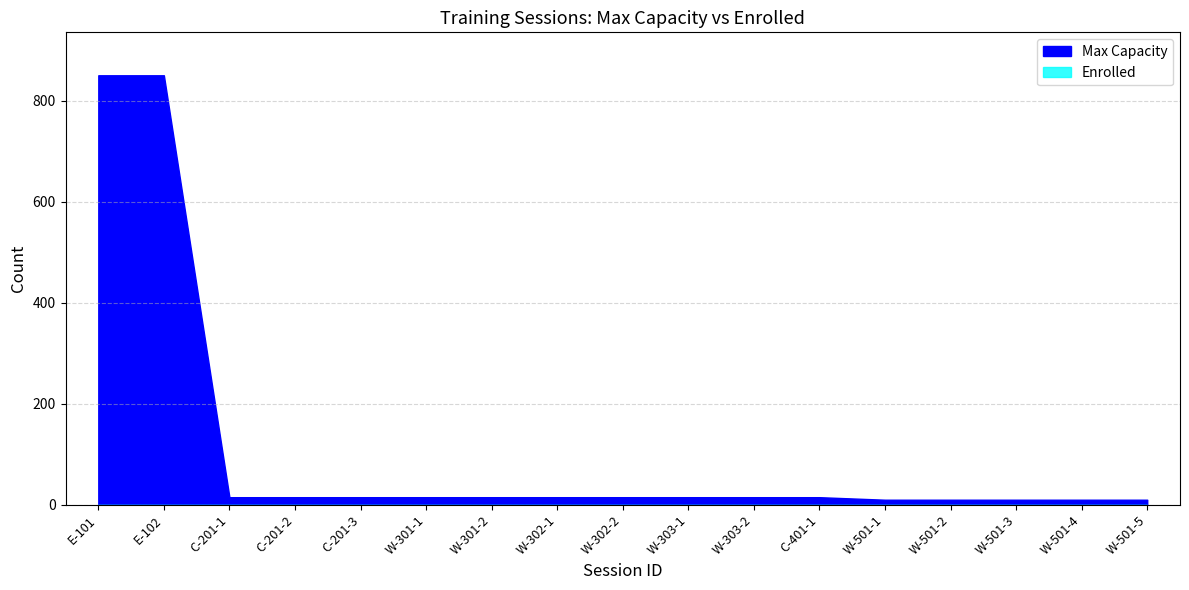

Between W-302-1 and W-501-2, which series saw the biggest shift?

Max Capacity